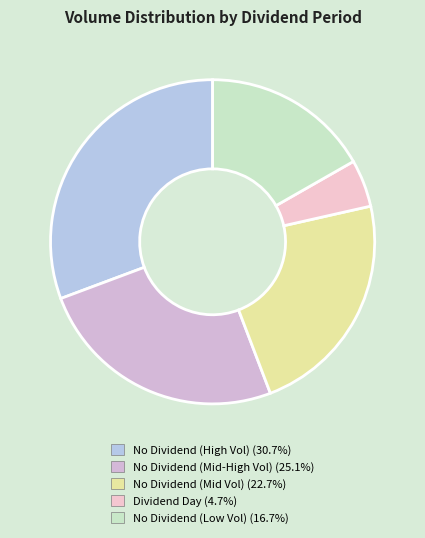

How many segments does this pie chart have?

5